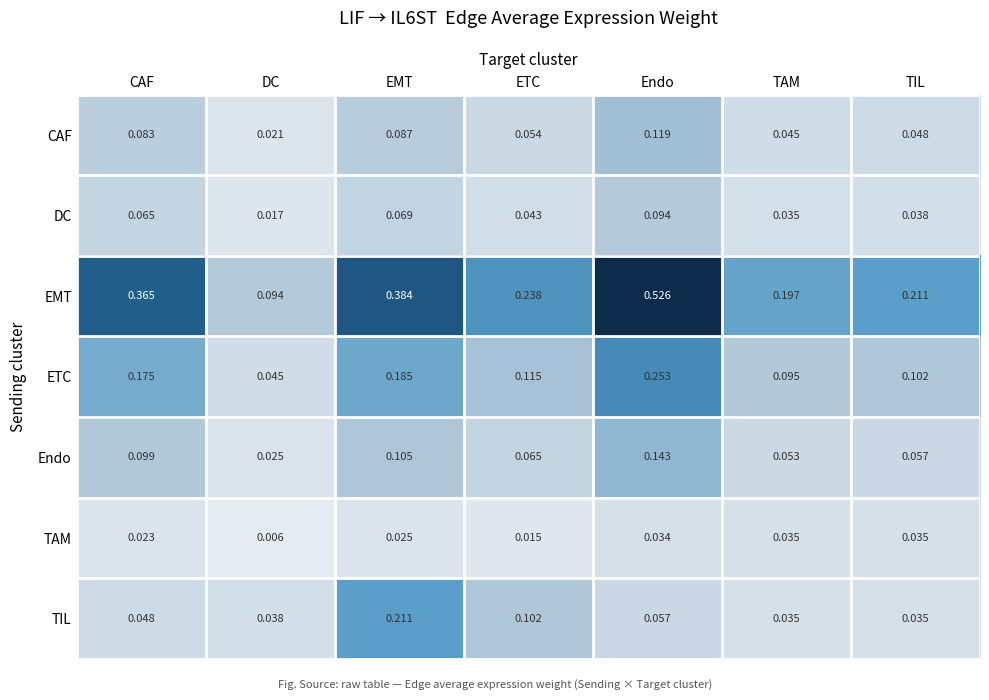

At CAF, list the series in order from smallest to largest.

TAM, TIL, DC, CAF, Endo, ETC, EMT